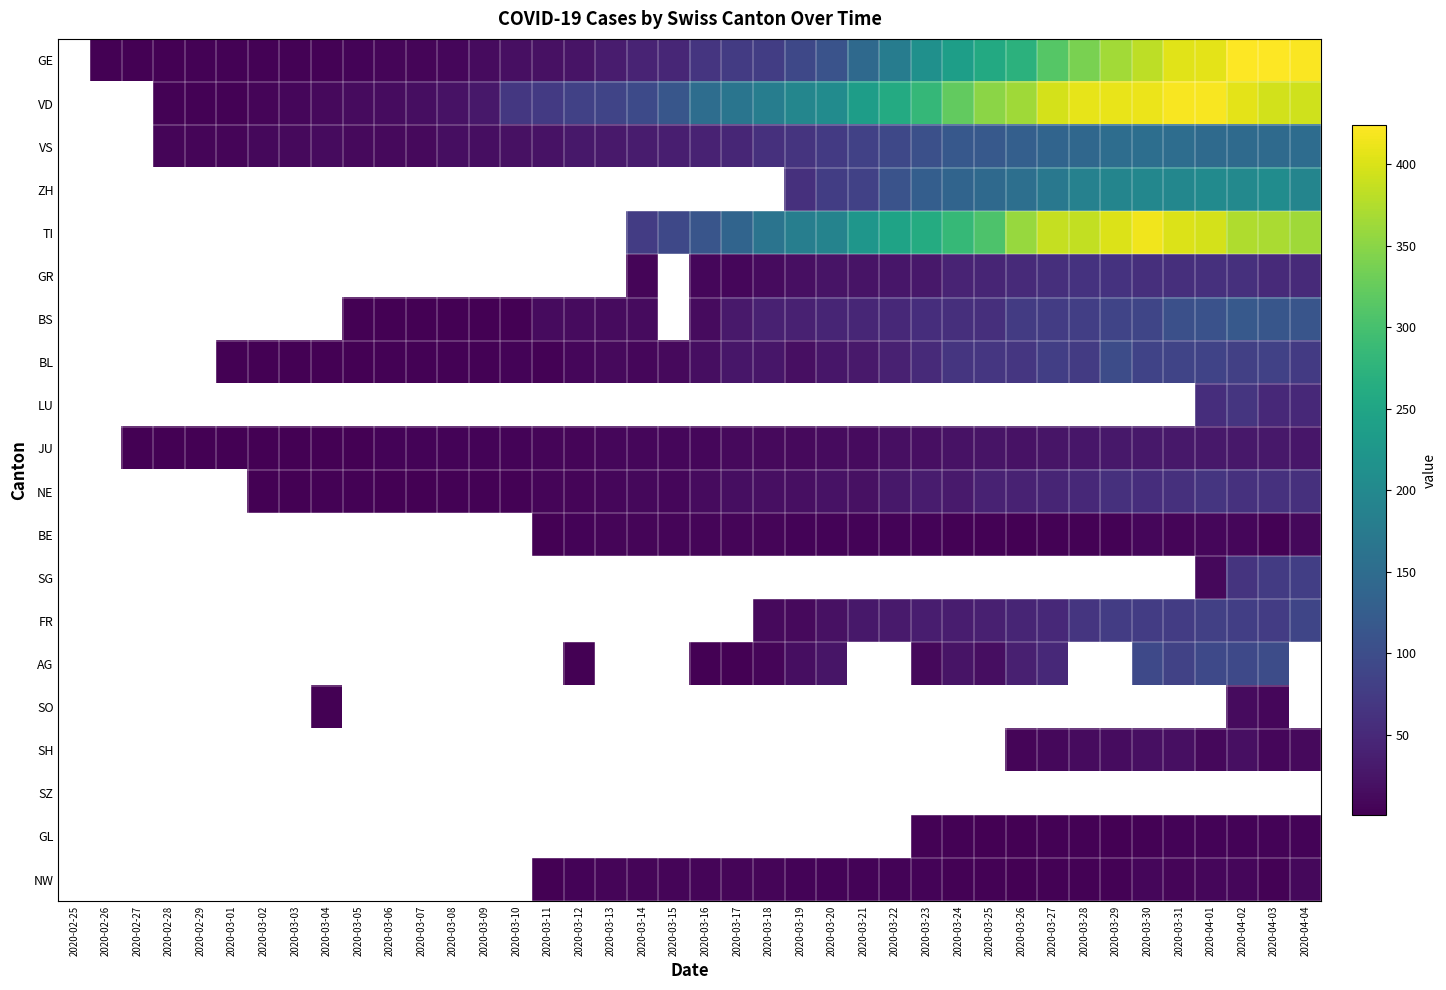

Rank the series at 2020-03-14 from highest to lowest value.

VD, GE, ZH, TI, VS, BS, BL, GR, LU, NE, JU, BE, SG, FR, AG, SO, SH, SZ, GL, NW